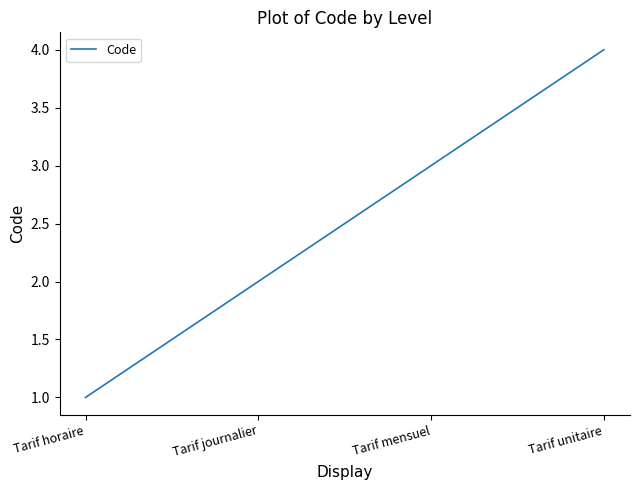

What is the sum of all values?

10